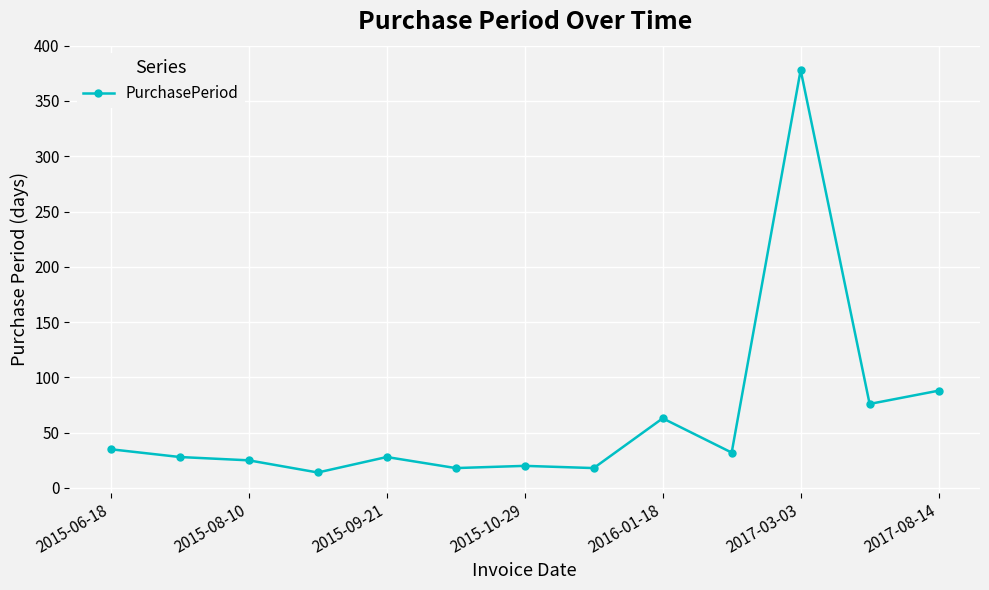

True or false: there are more than 0 points higher than both neighbors.

True